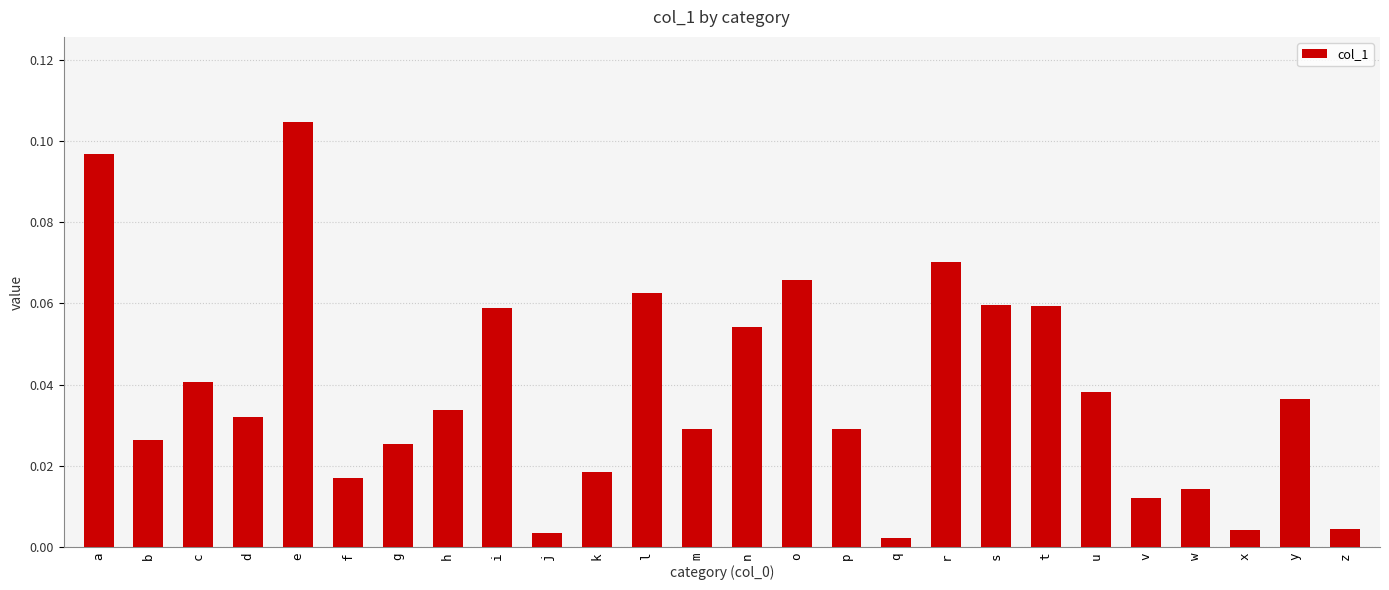

Between b and i, which is larger?

i